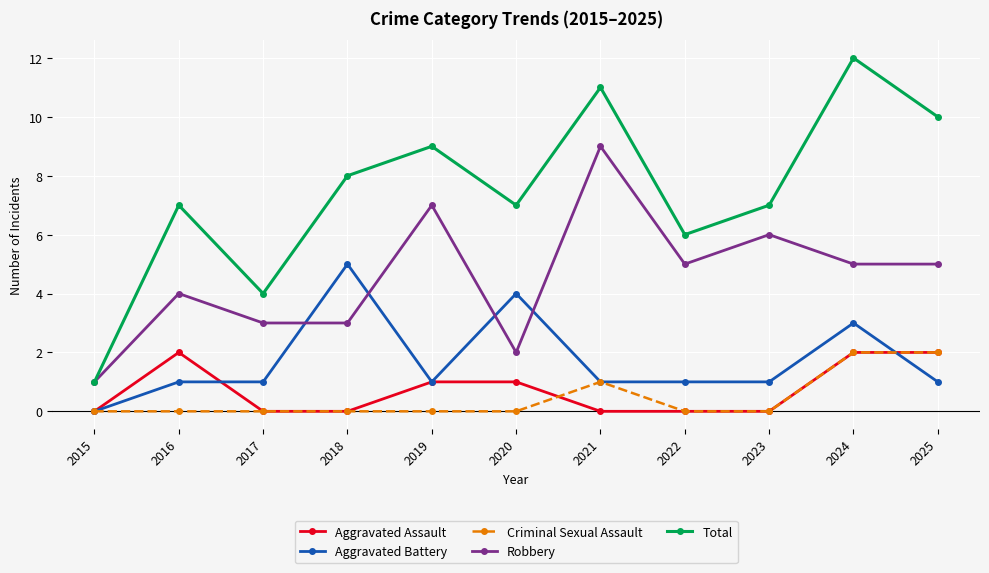

How many lines are shown in the chart?

5